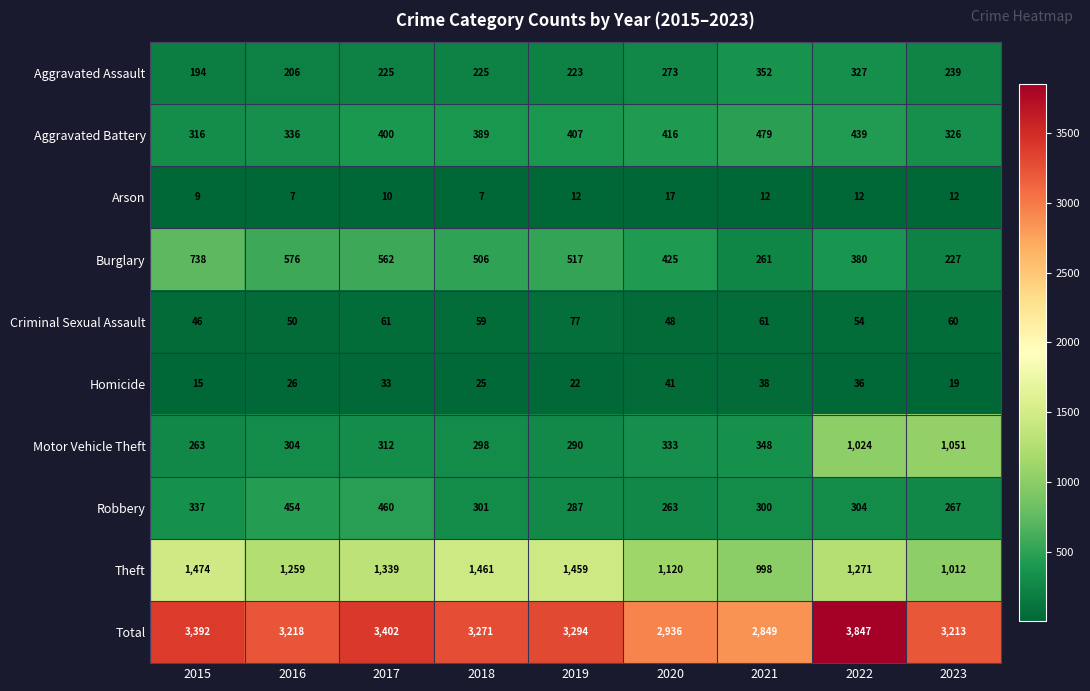

Which series has the widest spread of values?

Total